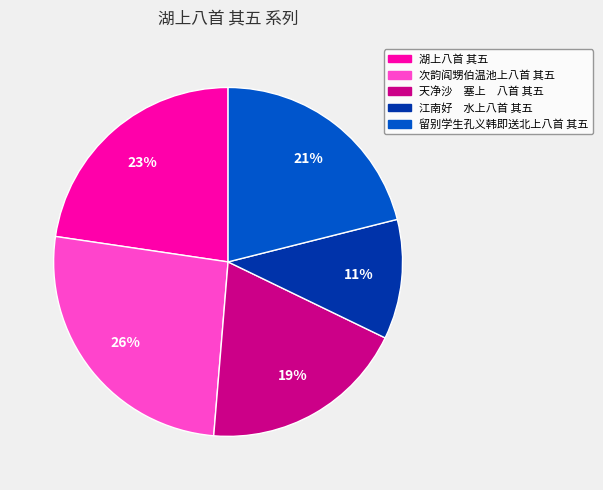

To the nearest percent, what portion does 留别学生孔义韩即送北上八首 其五 represent?

21%